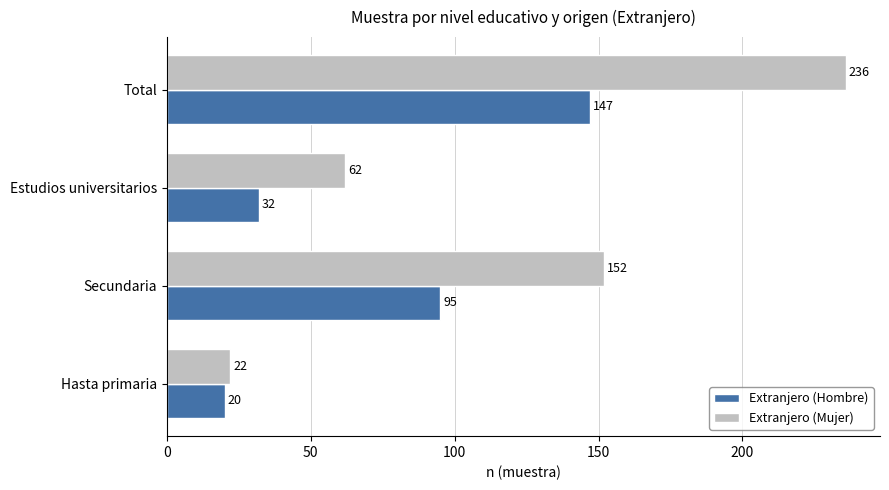

How many categories are shown in the chart?

4